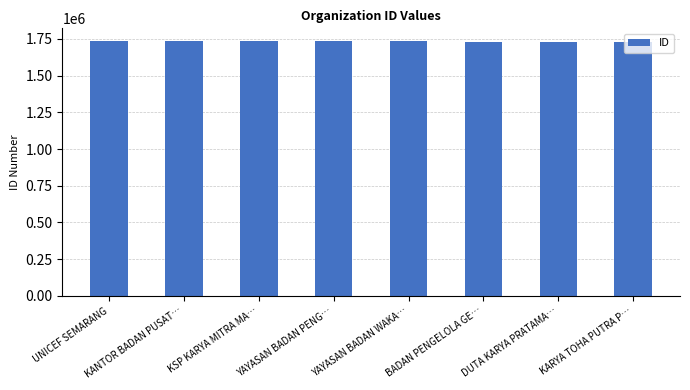

How many values are below 1732701?

4